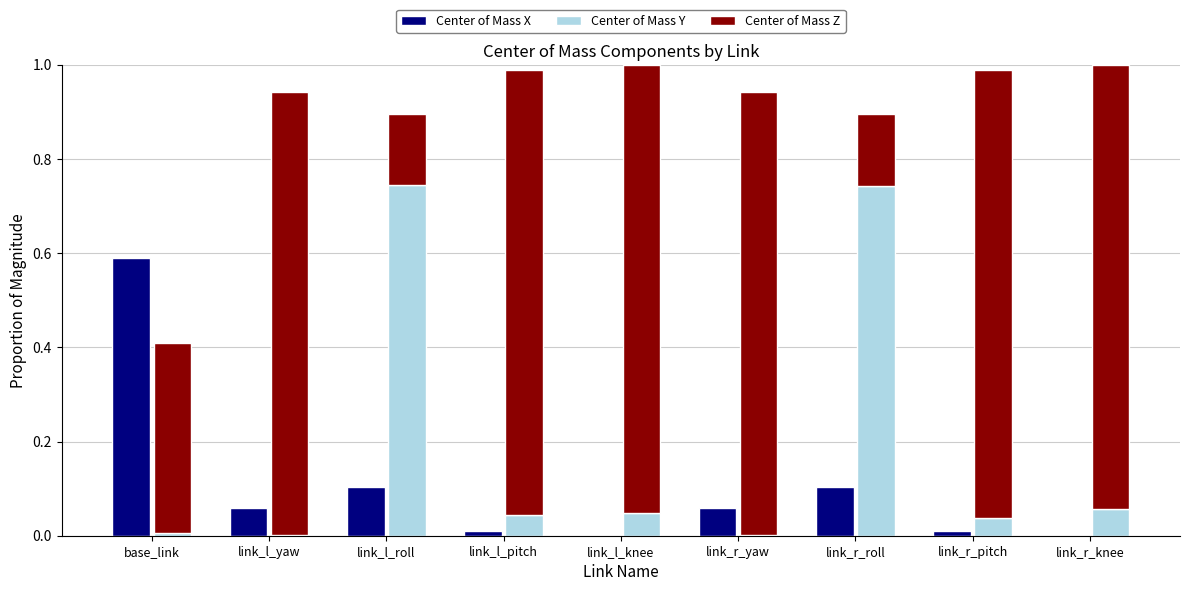

What is the difference between the maximum and minimum values in the Center of Mass X series?

0.6